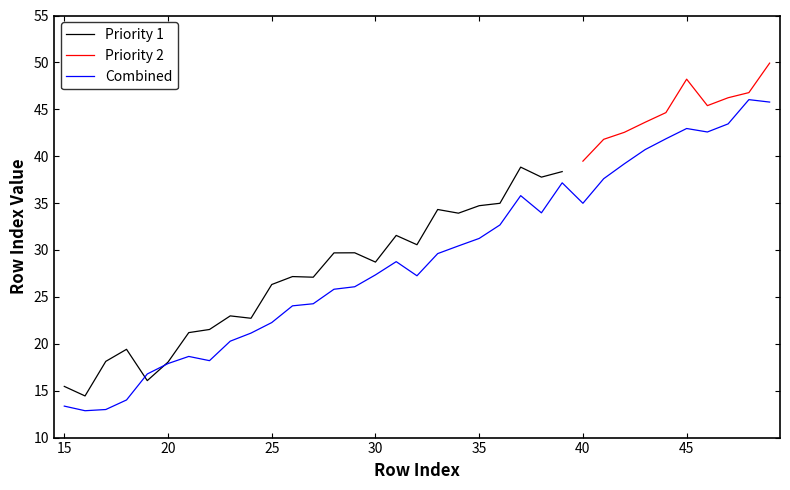

What is the lowest value of the Priority 1 series?

14.4